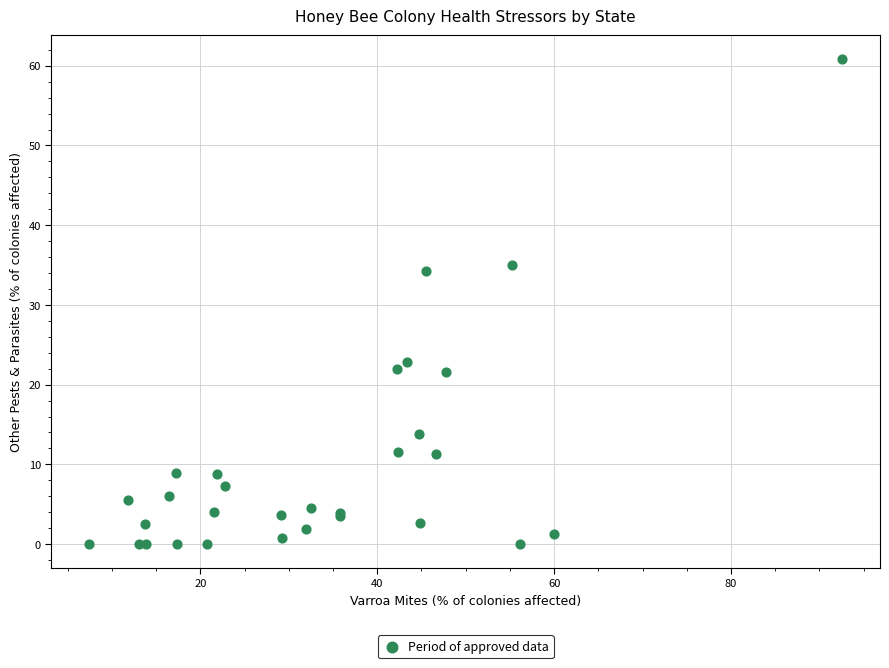

What Y value in the scatter plot is closest to 30?

34.3